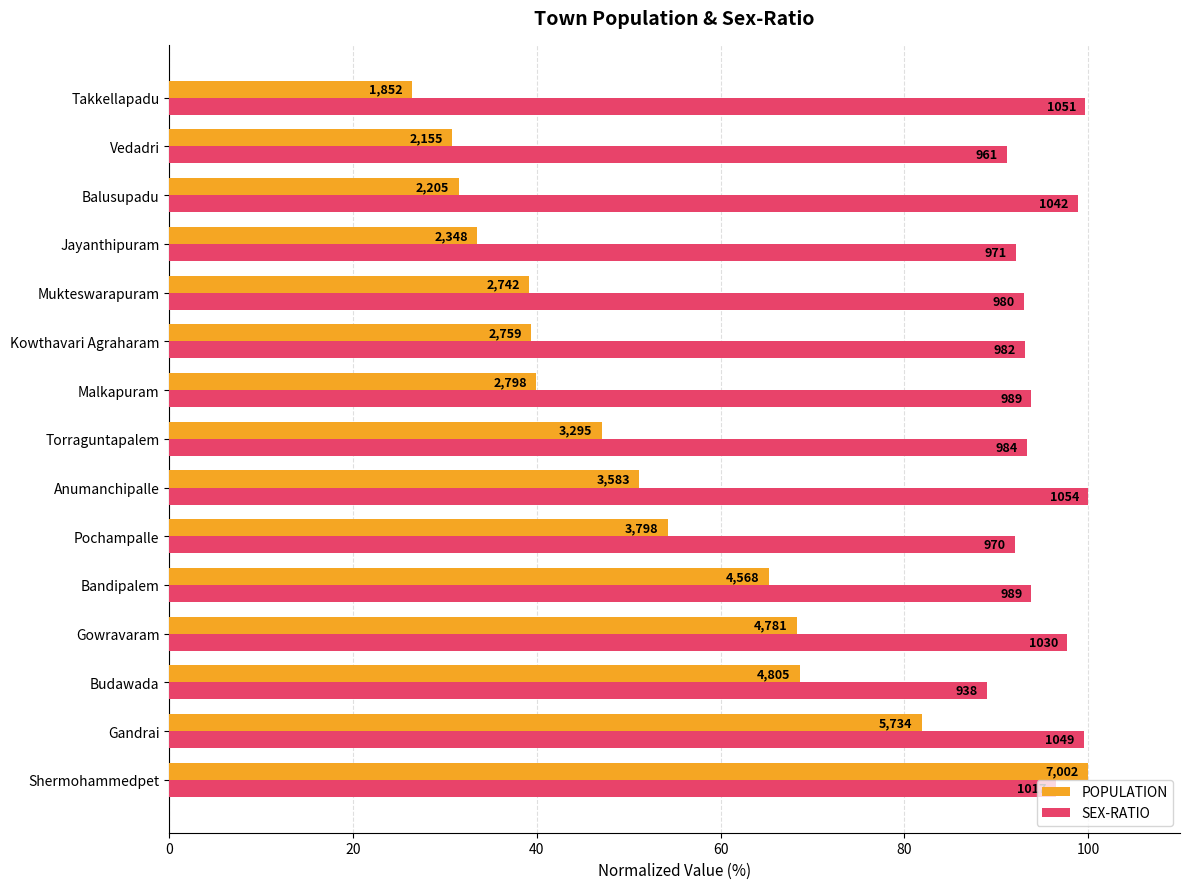

What are all the series names shown in the legend?

POPULATION, SEX-RATIO